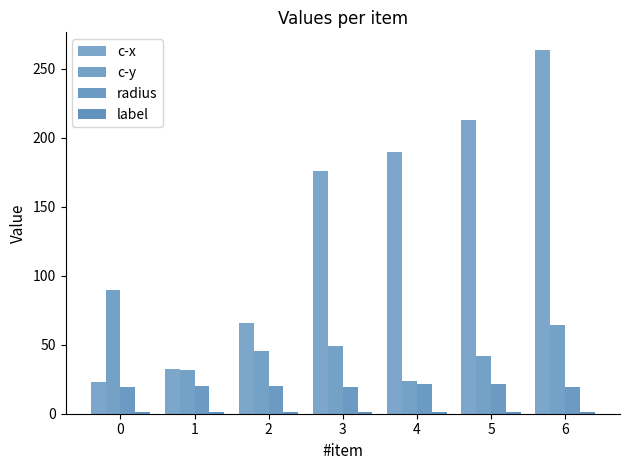

How many bars are there in total?

28